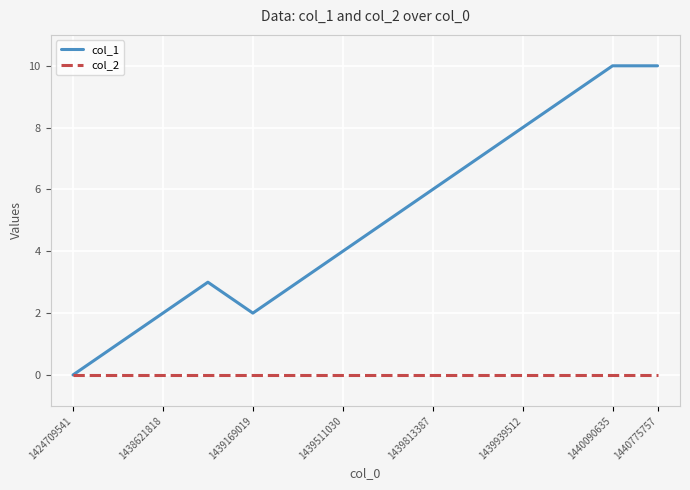

List the series in order of their overall mean, highest first.

col_1, col_2